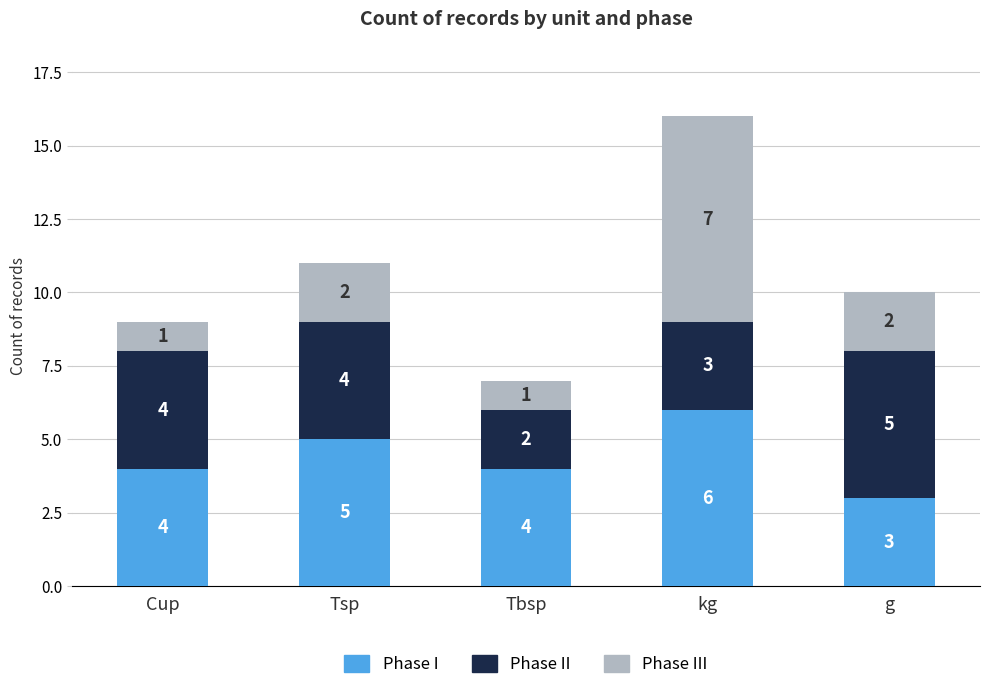

At which category is the sum across all series the highest?

kg